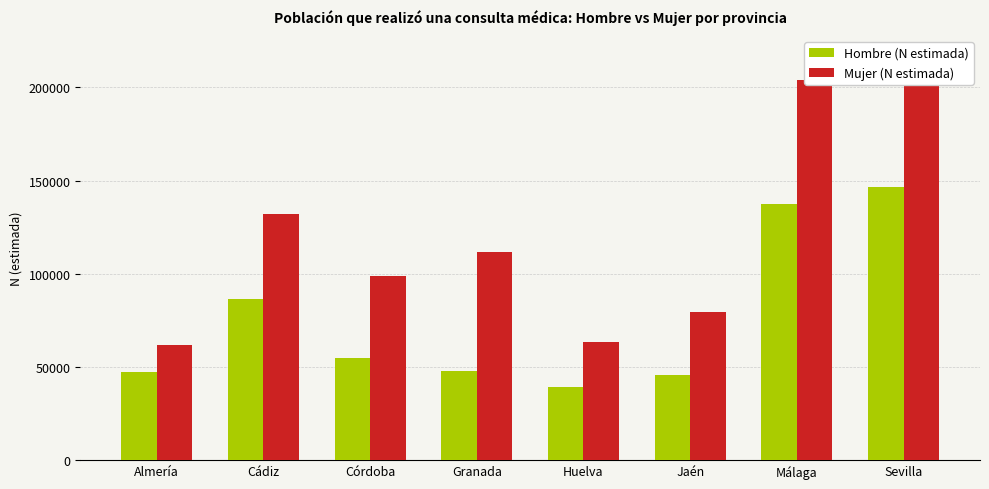

What is the value of the Mujer (N estimada) bar at the 7th from the left?

203786